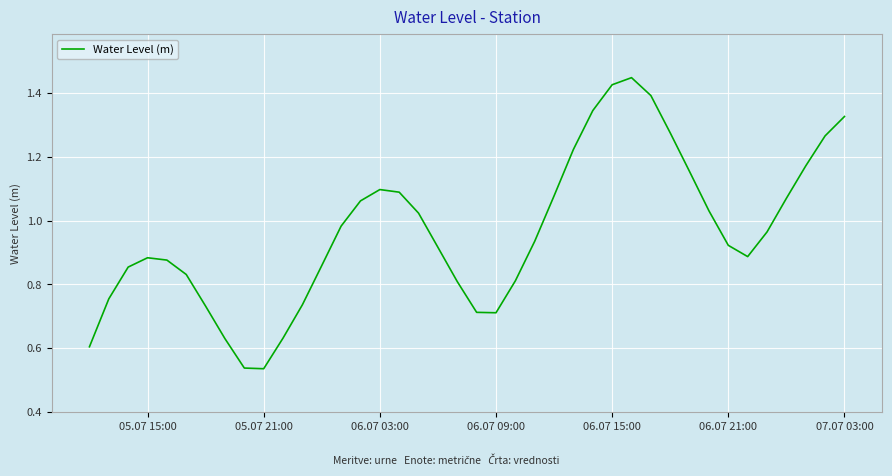

What is the difference between the maximum and second lowest values?

0.9